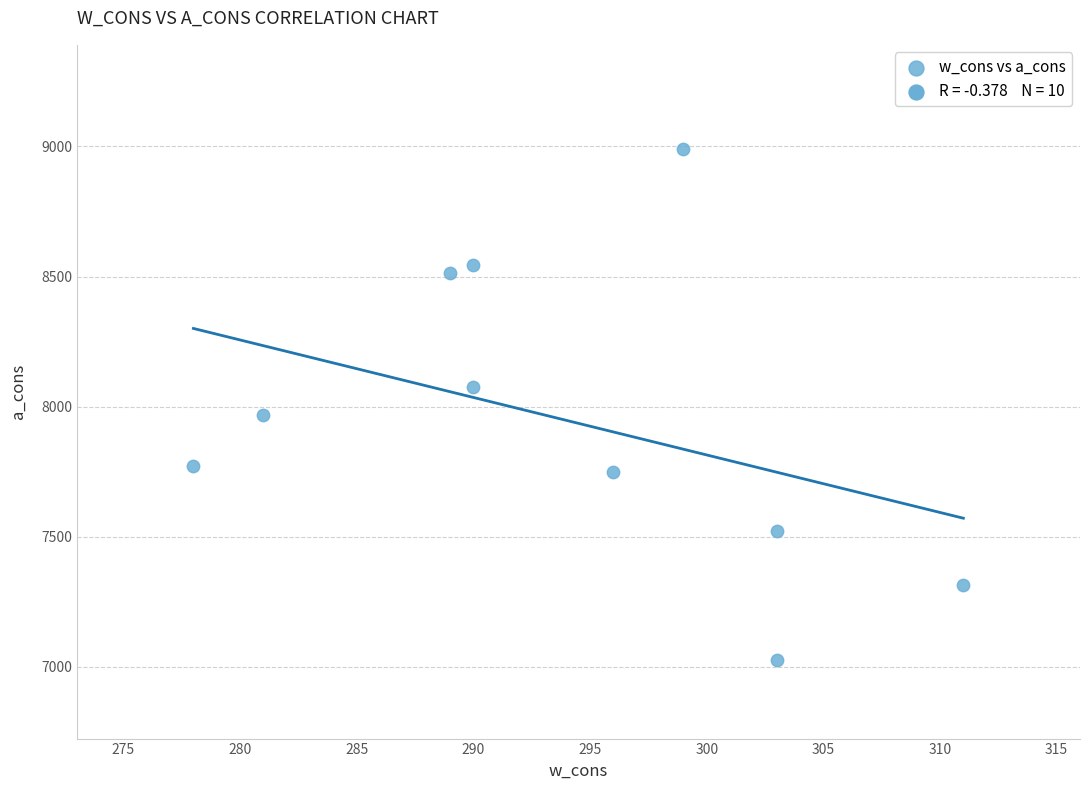

What Y value in the scatter plot is closest to 8007?

7967